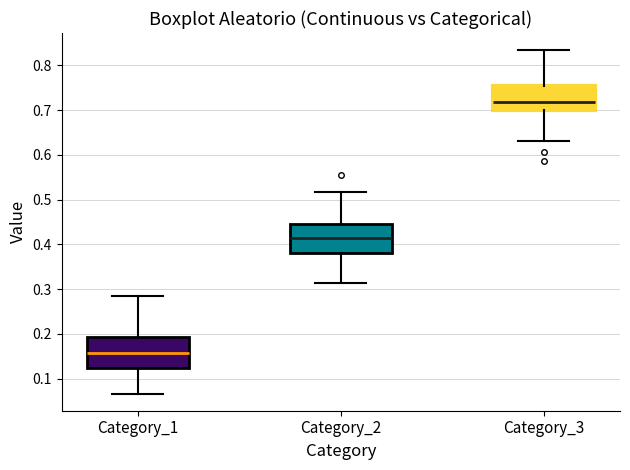

Reading left to right, transcribe this box plot: for each box, give where its median line is, the range the box spans, and where its two whiskers end, as read against the y-axis. The values are not printed on the chart, so give them approximately, as read against the axis.

Category_1: median 0.16, box 0.12 to 0.19, whiskers 0.07 to 0.28
Category_2: median 0.42, box 0.38 to 0.45, whiskers 0.31 to 0.52
Category_3: median 0.72, box 0.70 to 0.75, whiskers 0.63 to 0.83